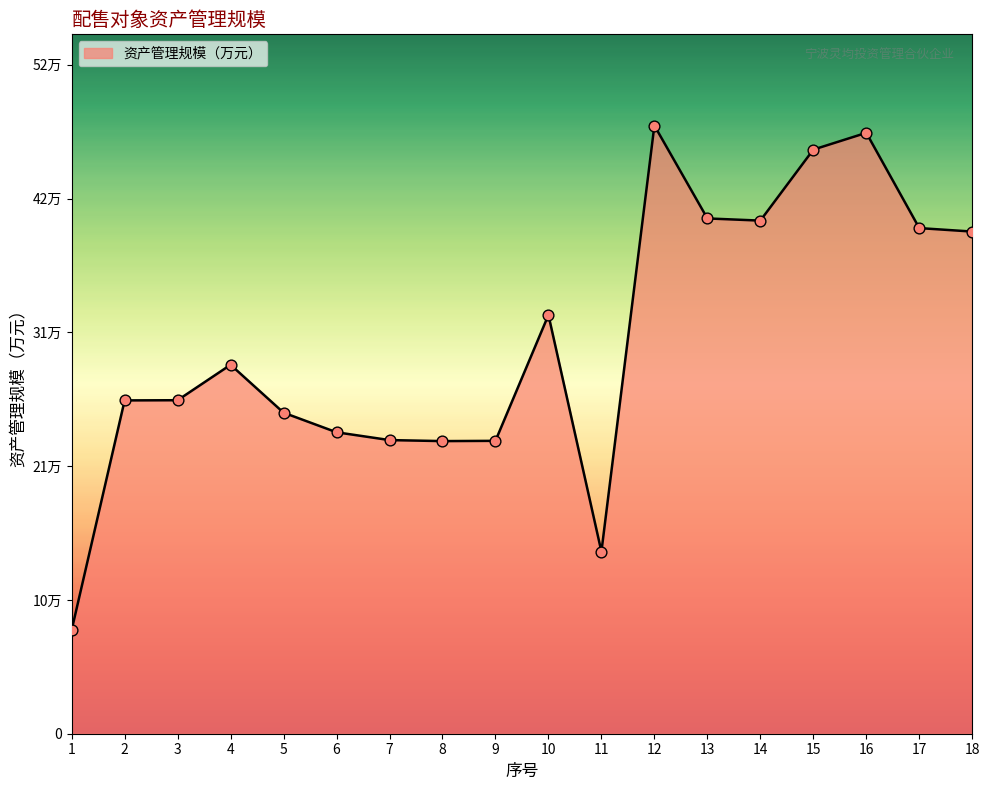

Between 17 and 9, which is larger?

17